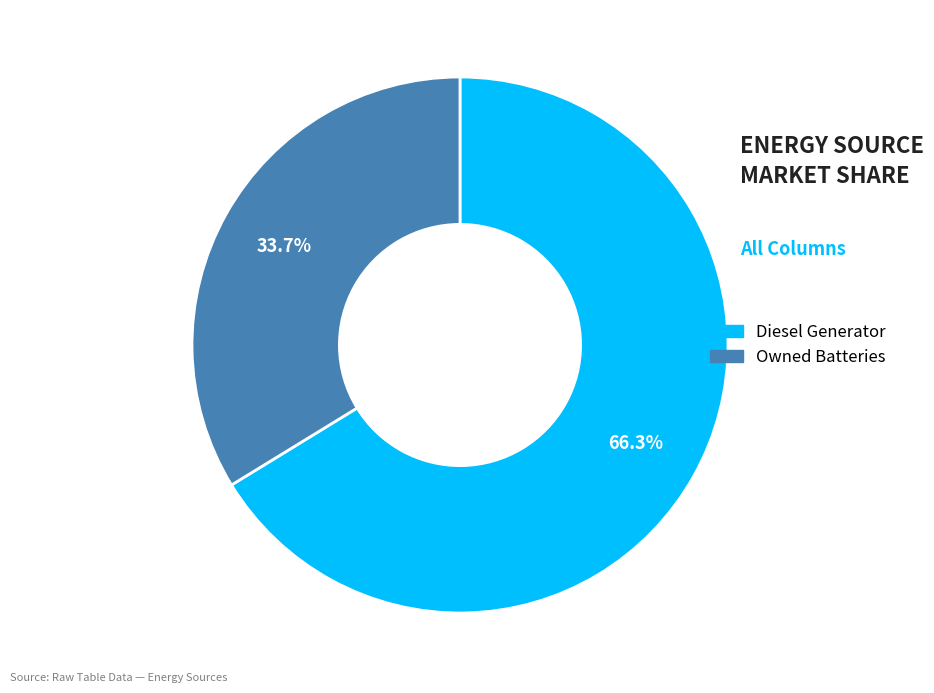

Does Diesel Generator represent more than half of the total?

Yes